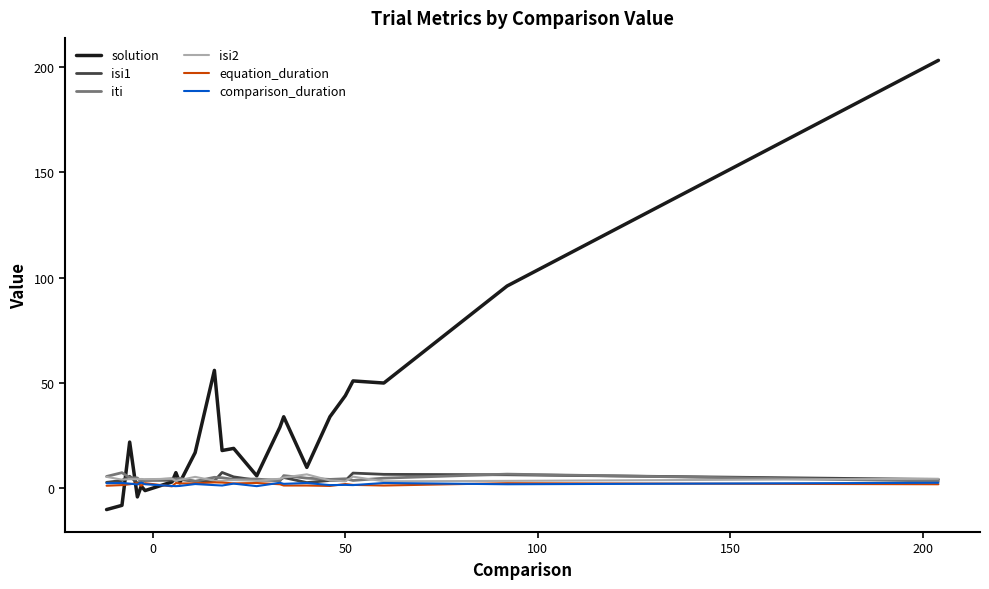

Which series has the largest range (max minus min)?

solution